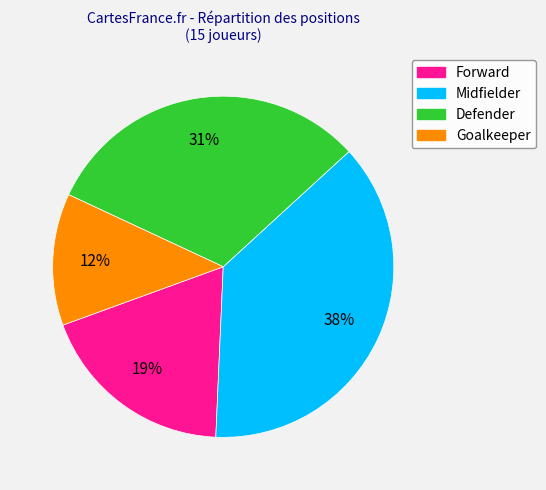

To the nearest percent, what portion does Defender represent?

31%